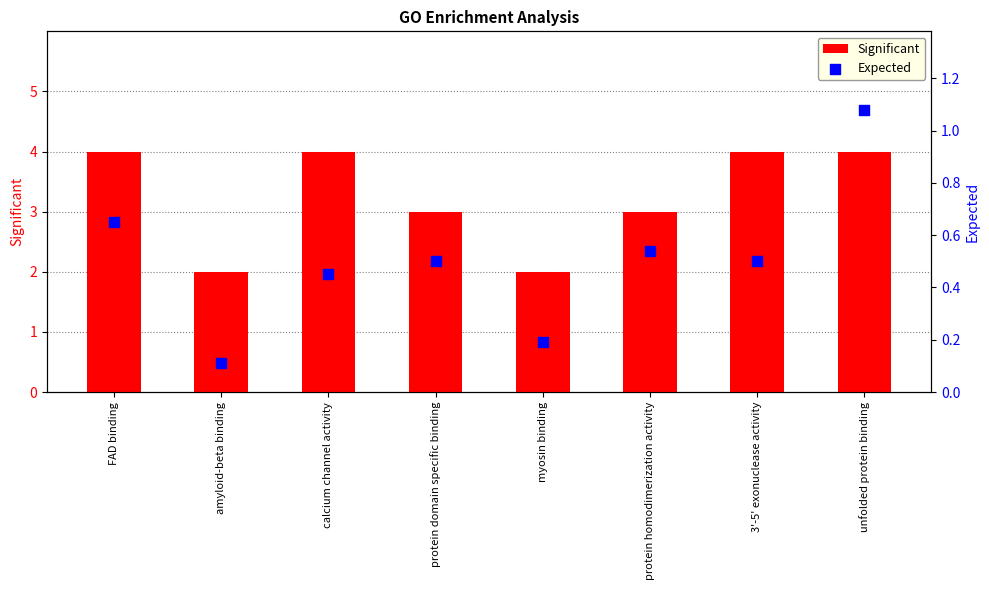

Is the value of Significant at protein domain specific binding greater than the value of Expected at calcium channel activity?

Yes